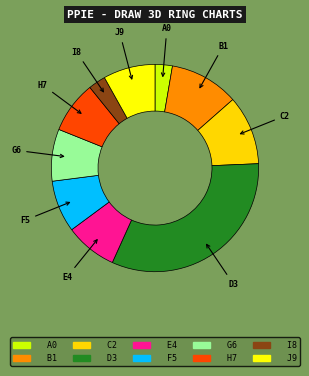

Is it true that D3 is 43% of the pie?

False